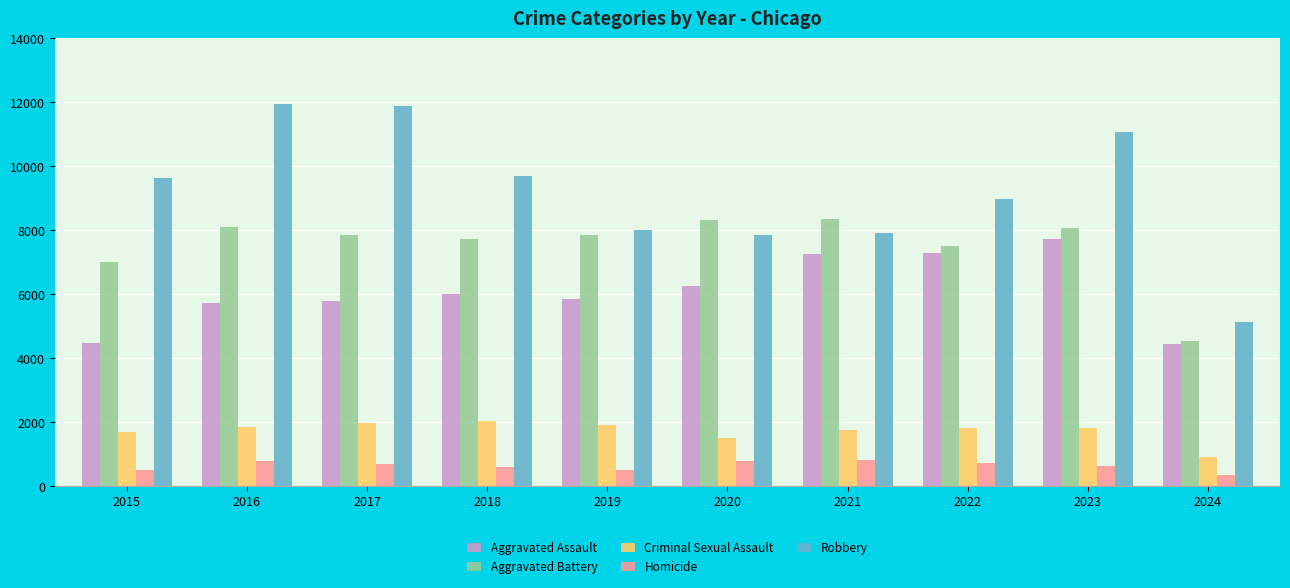

Is it true that Robbery equals 11055 at 2023?

True